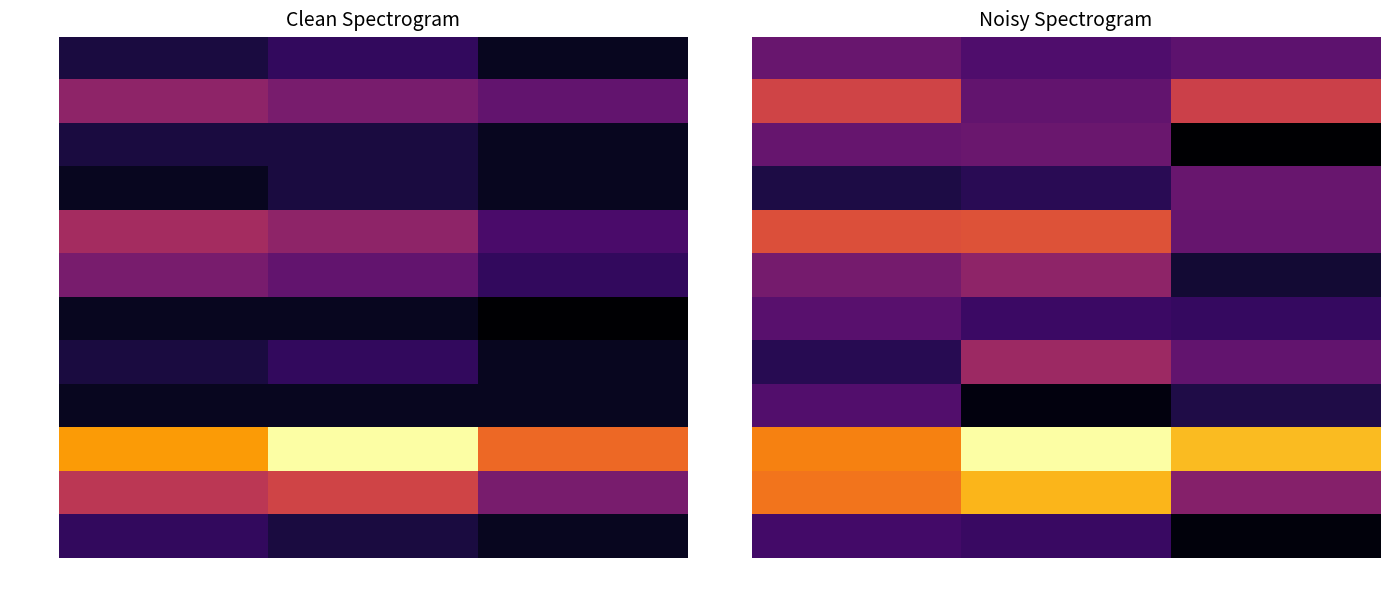

What is the sum of the HIT values at 1 and 2?

24.2